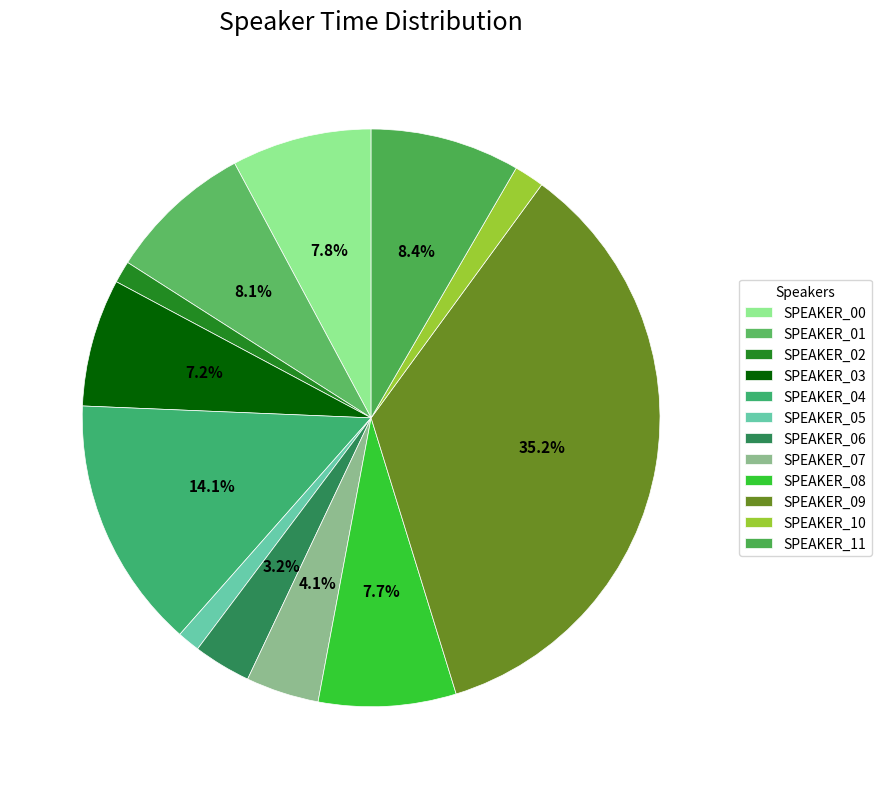

What is the largest slice in the pie chart?

SPEAKER_09